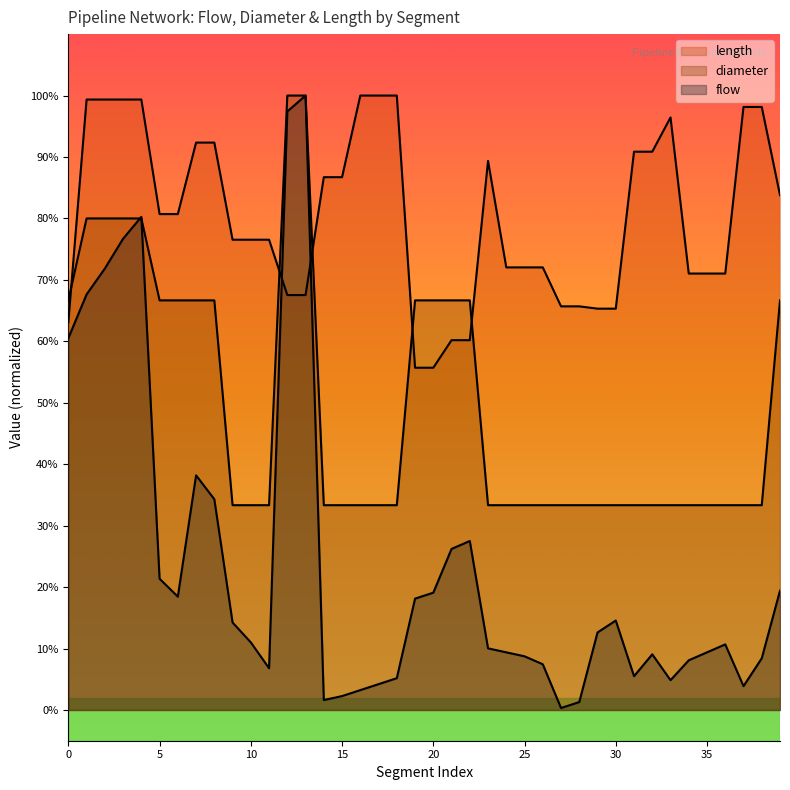

True or false: flow and length cross at least once.

True